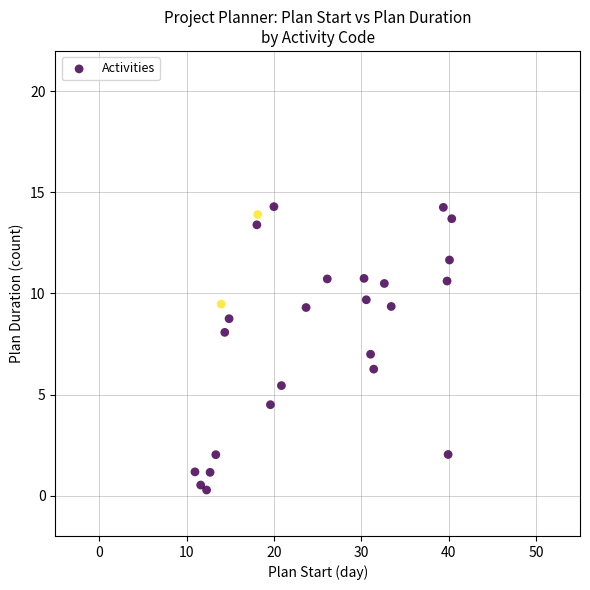

What is the range of Y values (max minus min)?

14.0